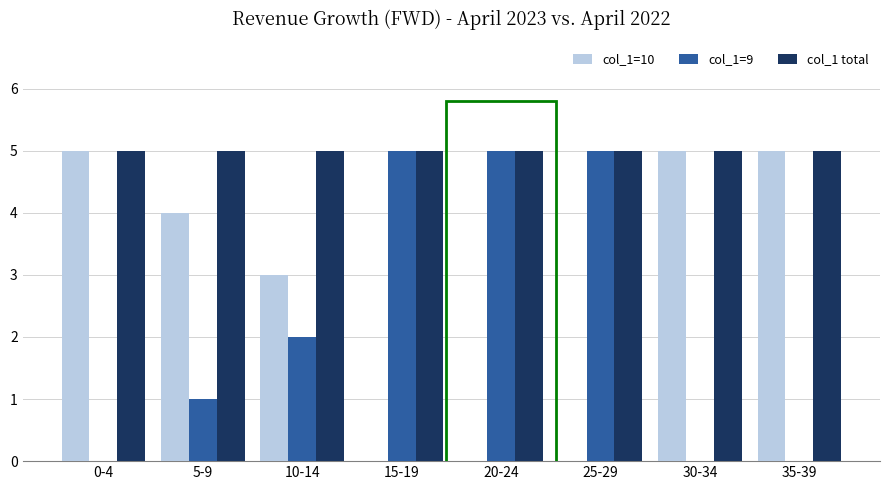

What is the approximate value of col_1=9 at 5-9?

1